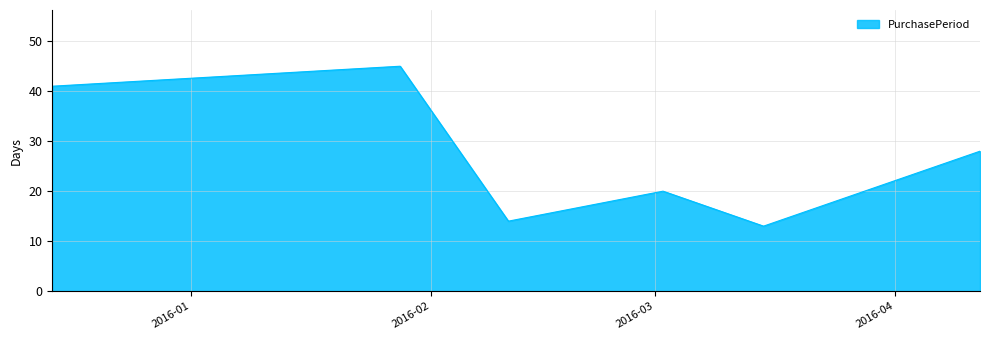

What is the greatest value displayed?

45